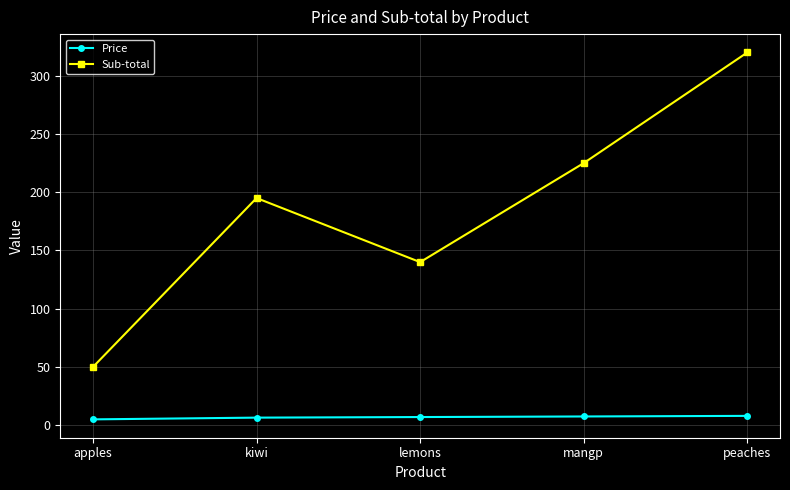

At apples, list the series in order from largest to smallest.

Sub-total, Price